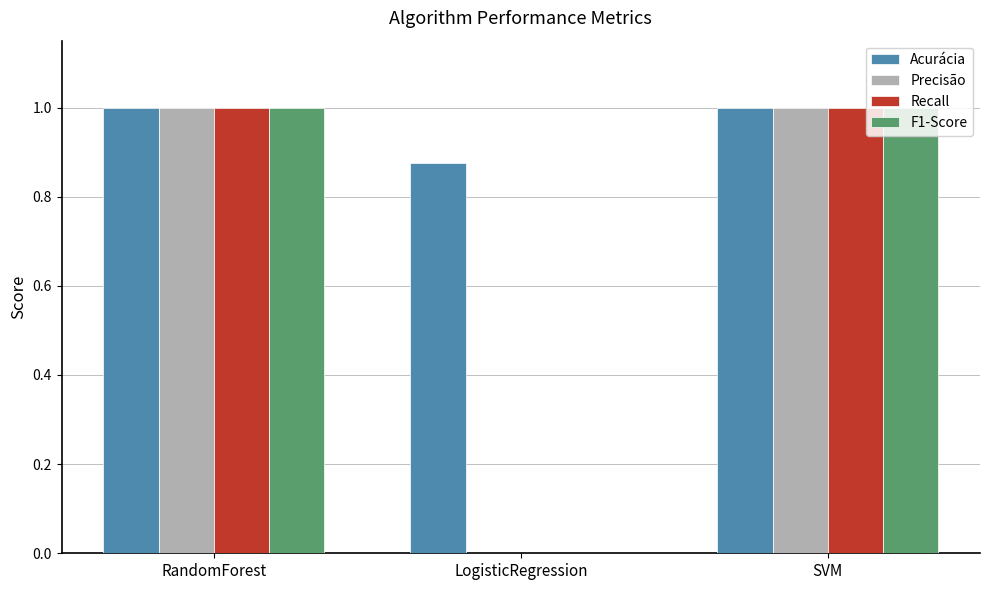

What is the greatest value displayed?

1.0